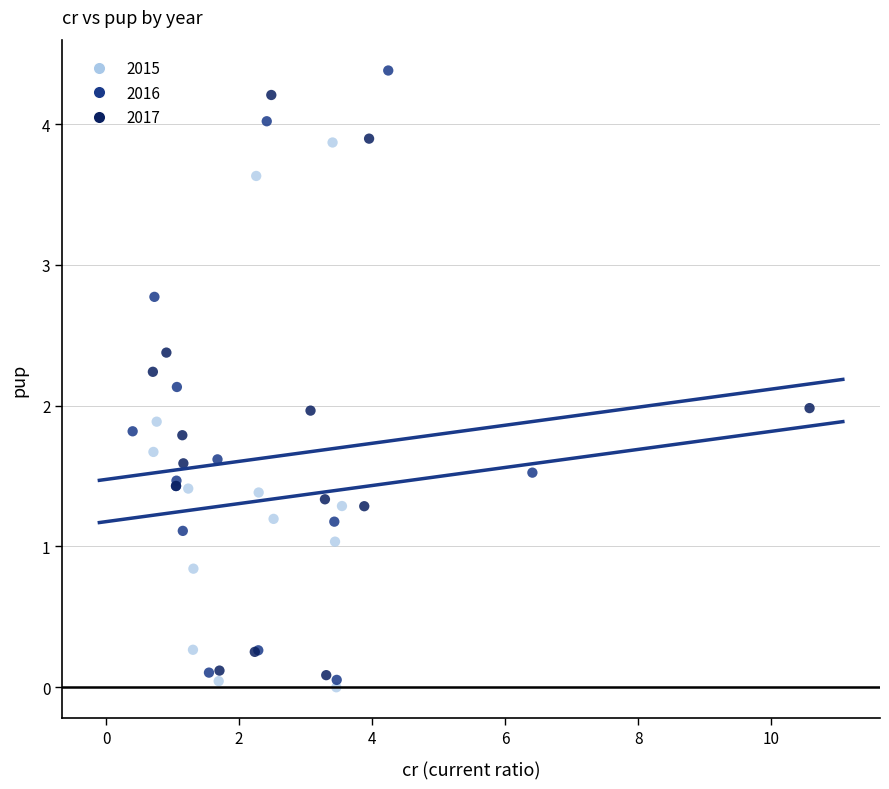

Which series contains the lowest Y value?

2015